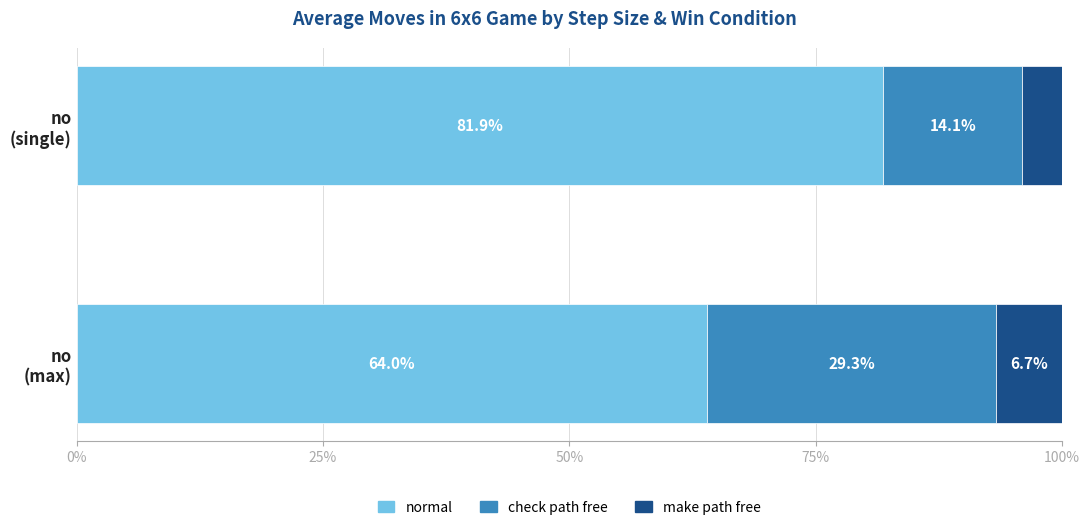

What is the minimum value for normal?

64.0